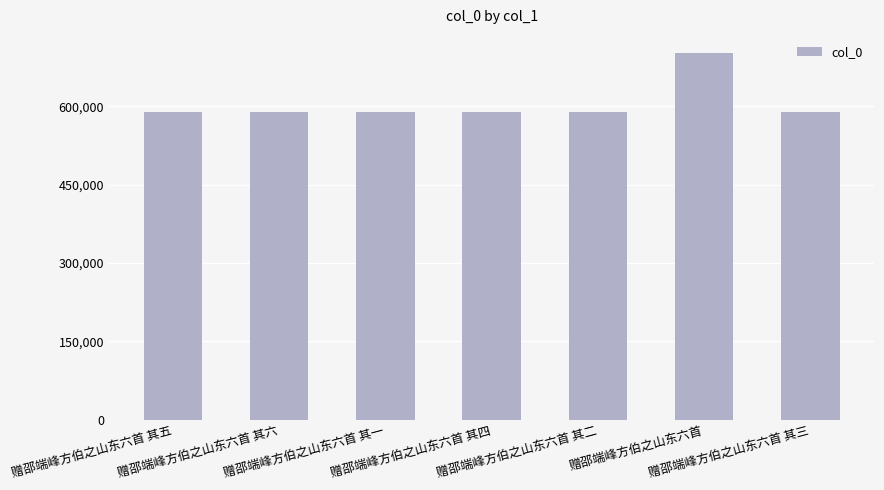

Does the chart contain stacked bars?

No